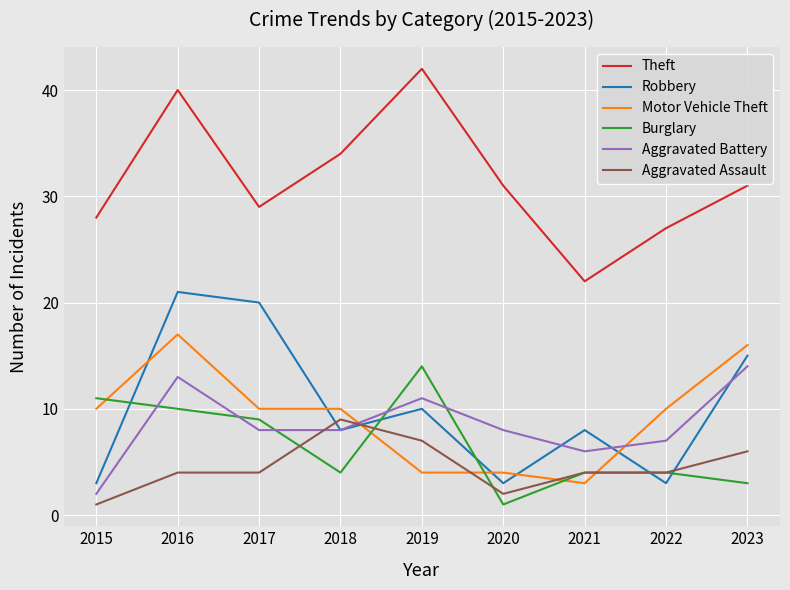

How many categories are shown in the chart?

9